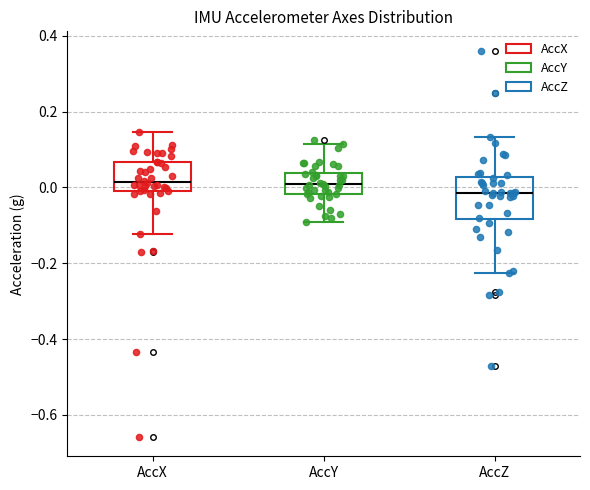

Where is the upper edge of the box for AccY on the y-axis? The values are not printed on the chart, so give them approximately, as read against the axis.

0.04